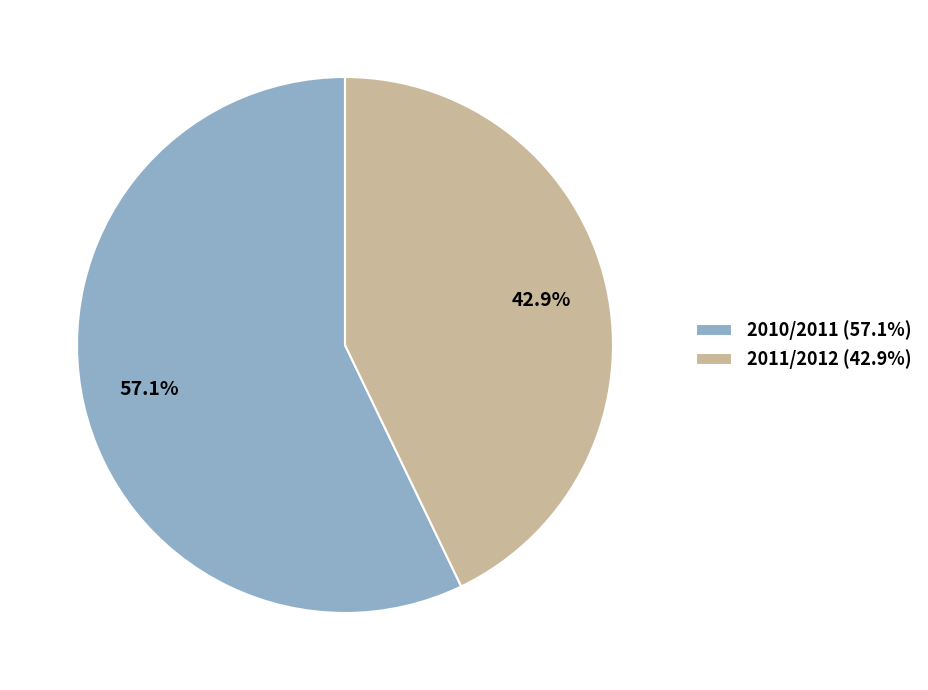

Combined, do 2011/2012 and 2010/2011 account for over 50%?

Yes